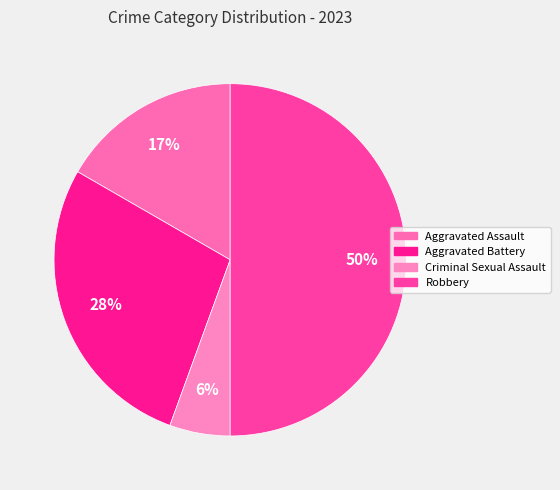

What percentage is the Robbery slice, to the nearest percent?

50%